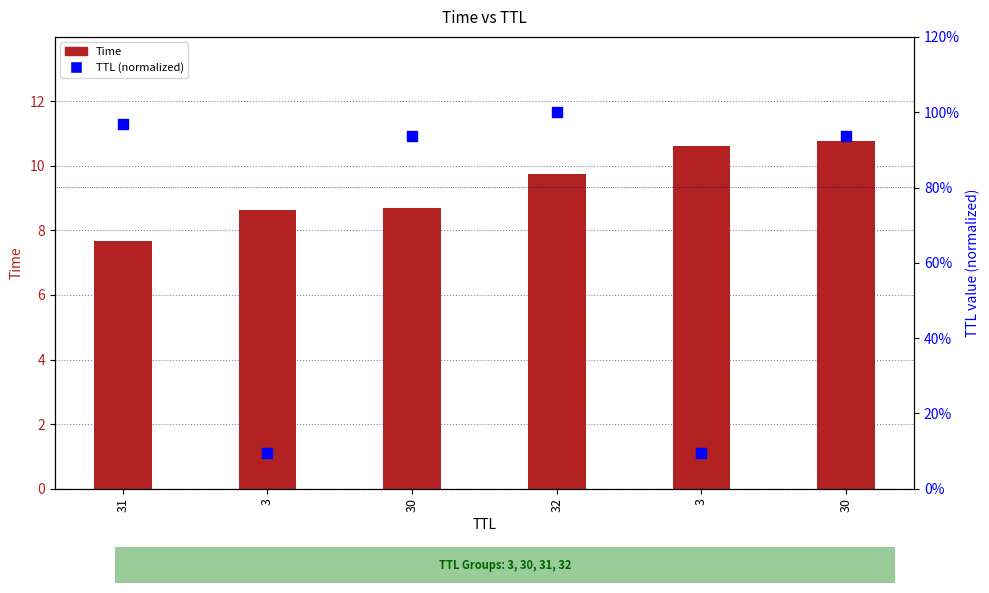

What are all the series names shown in the legend?

Time, TTL (normalized)